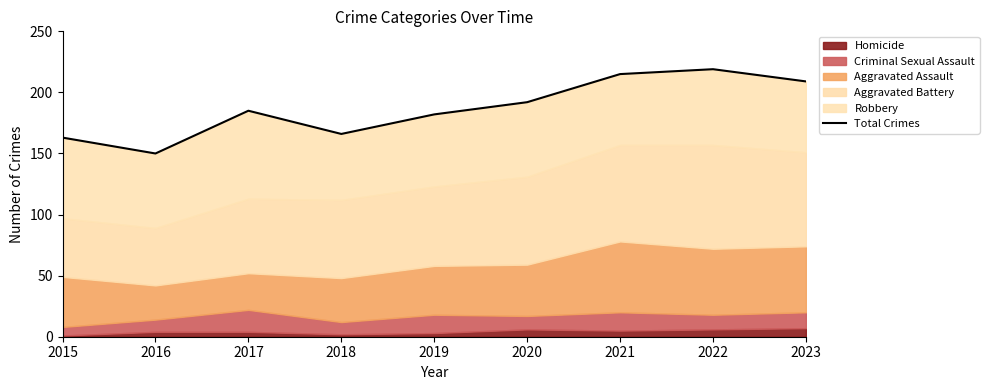

What is the minimum value shown in the chart?

150